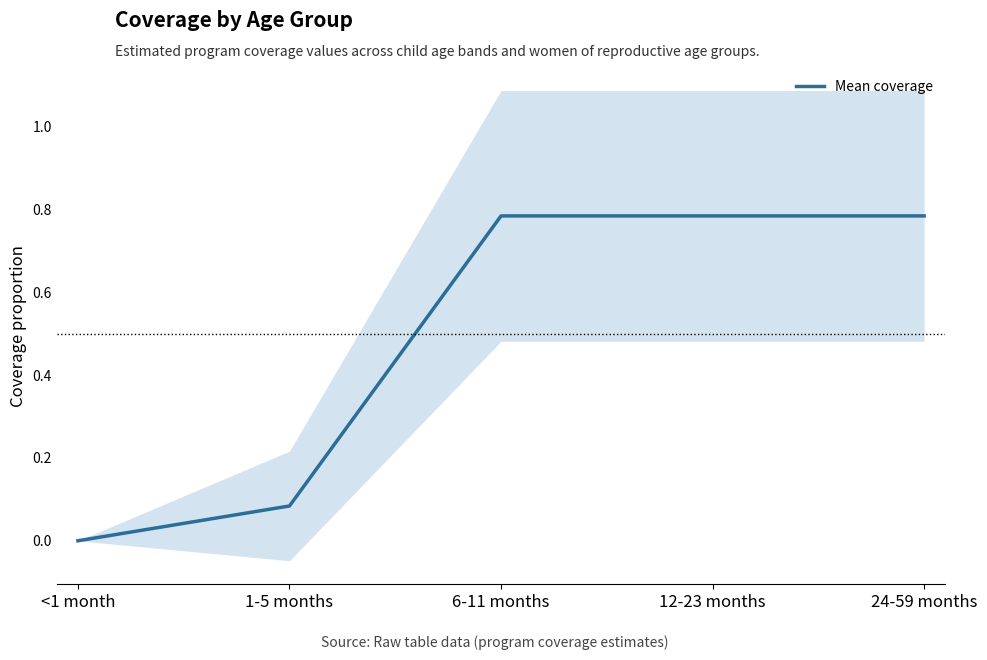

Reading right to left, extract all data points from this chart.

24-59 months=0.8	12-23 months=0.8	6-11 months=0.8	1-5 months=0.1	<1 month=0.0